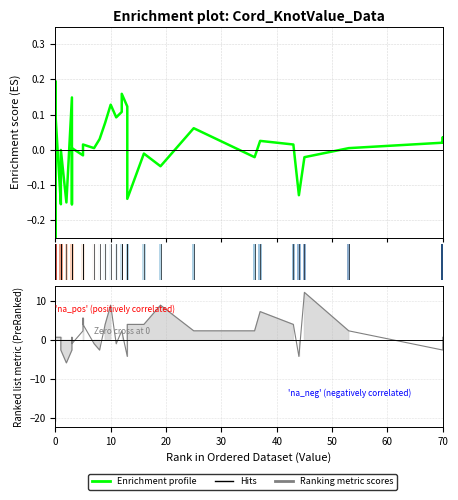

Is this an area chart (filled region under the line)?

No